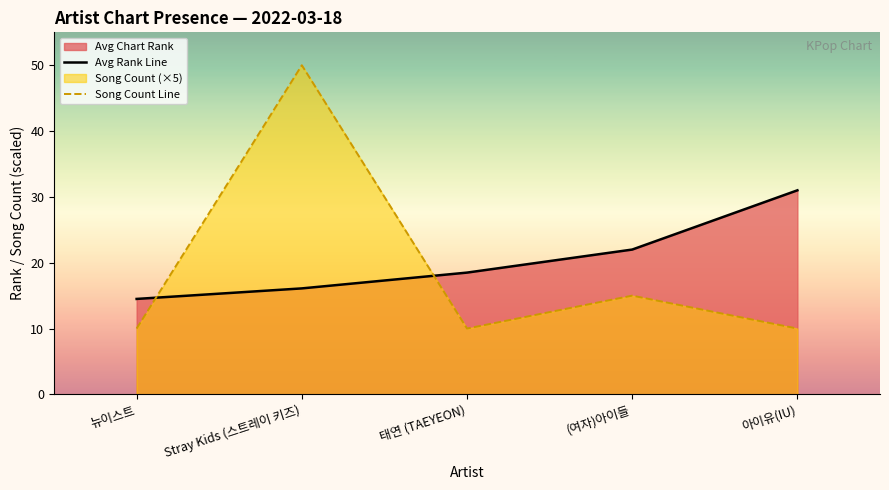

What is the sum of all Avg Rank Line values?

102.1